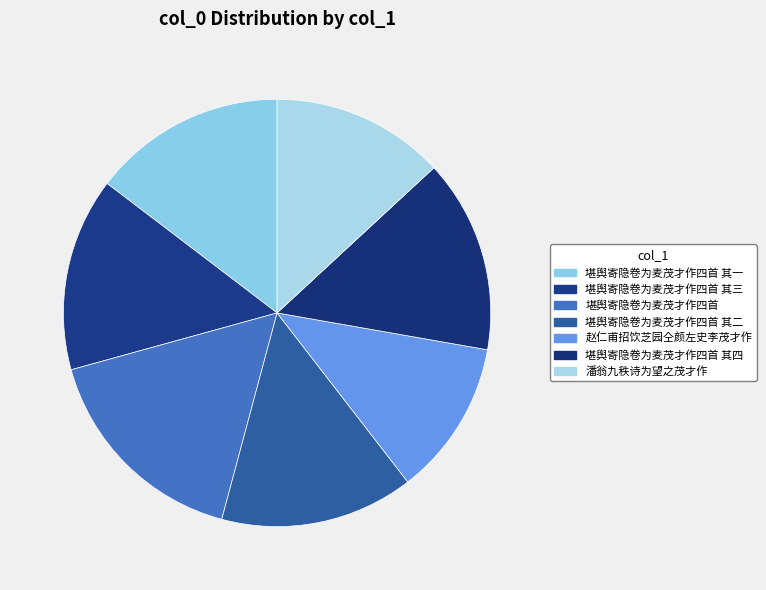

What is the change in value from 堪舆寄隐卷为麦茂才作四首 其三 to 赵仁甫招饮芝园仝颜左史李茂才作?

-119445